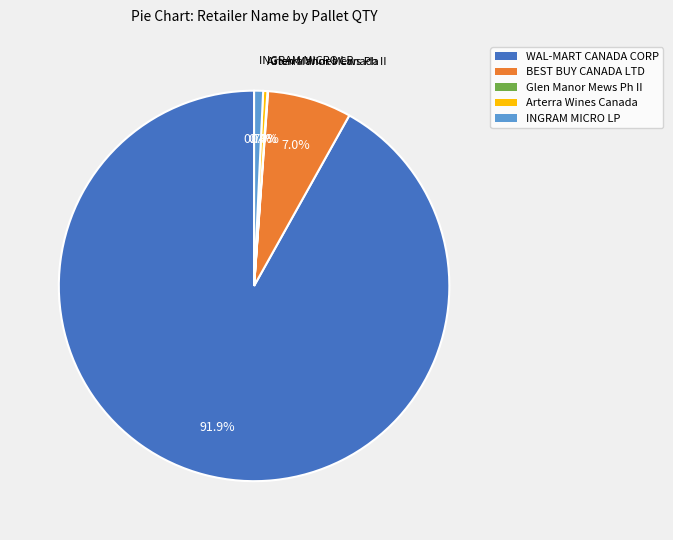

What percentage is NOT represented by INGRAM MICRO LP?

99.3%